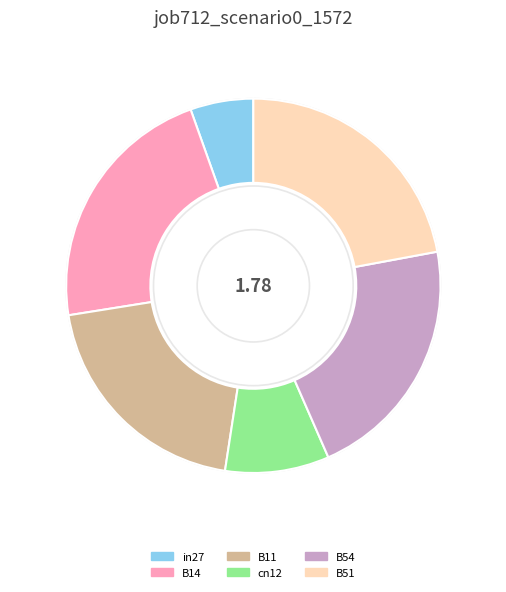

Which slice is the smallest?

in27